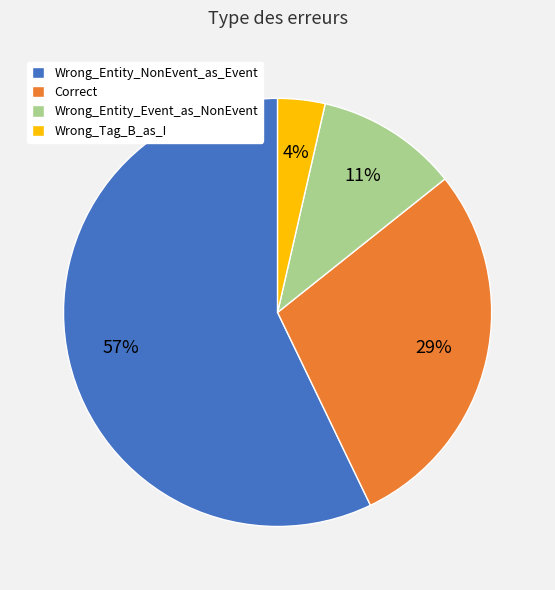

How many segments does this pie chart have?

4